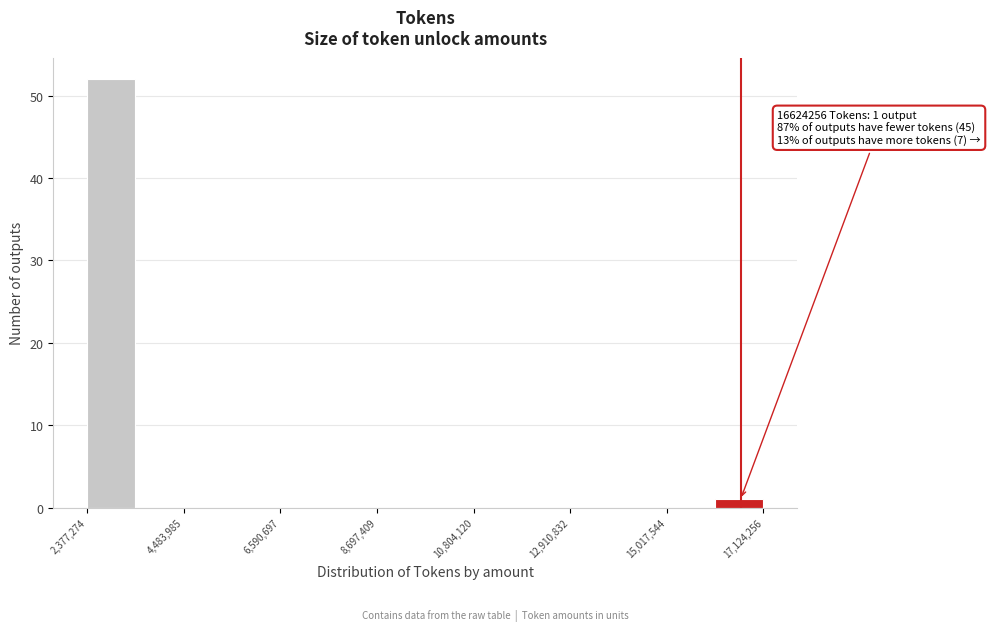

Read against the x-axis, roughly where is the centre of the tallest bar?

3000000